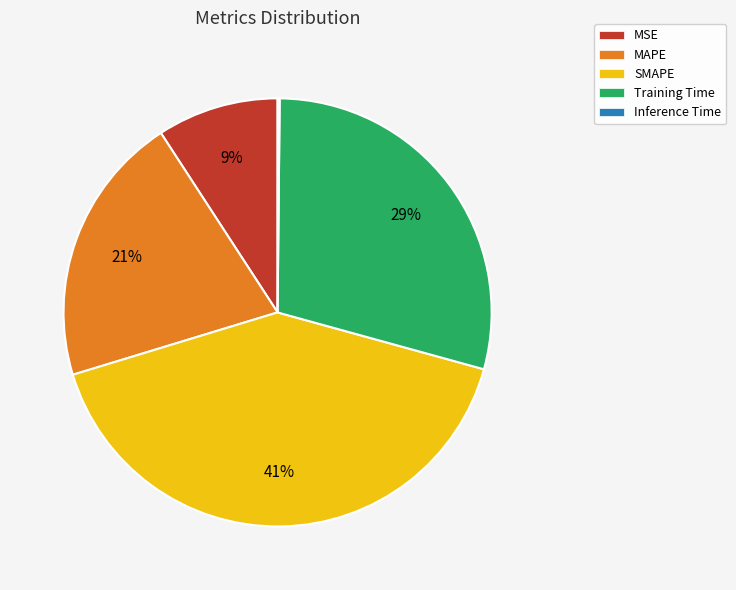

Is there any slice that represents more than half of the pie?

No